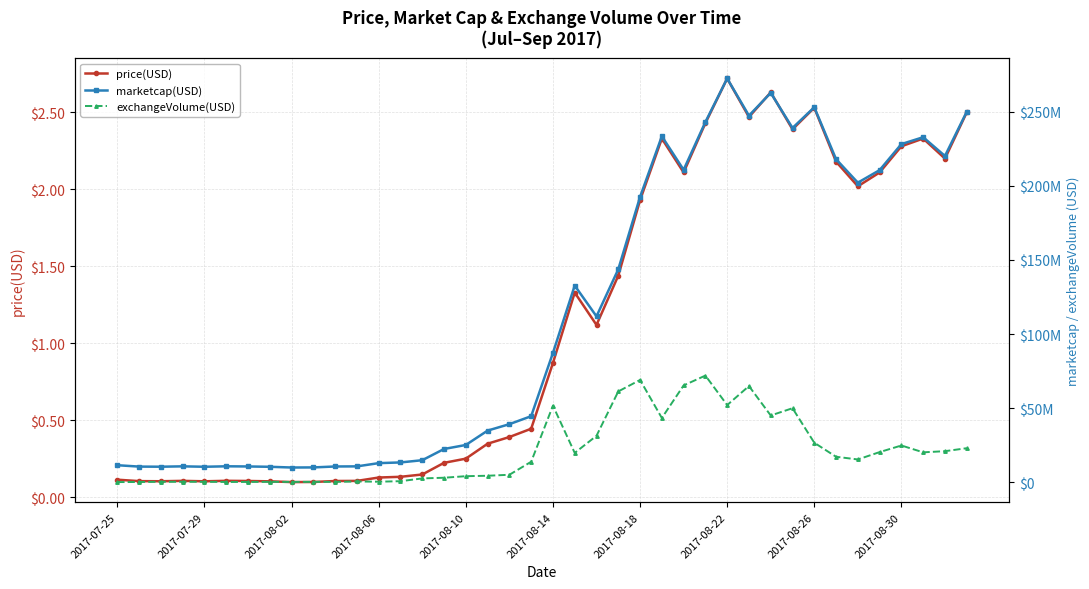

The price(USD) series shows 0.1 at 2017-08-02. True or false?

True